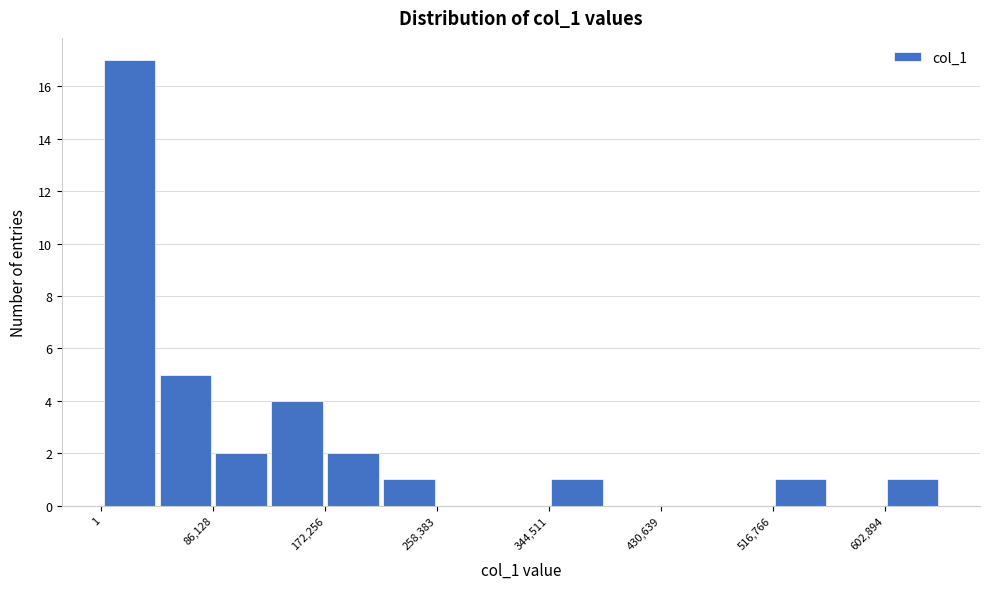

Reading left to right, list every bar in this chart as the range it spans on the x-axis followed by its height. Neither the bar edges nor the heights are printed on the chart, so give them approximately, as read against the axes.

0 to 40000: 17
40000 to 90000: 5
90000 to 130000: 2
130000 to 170000: 4
170000 to 220000: 2
220000 to 260000: 1
260000 to 300000: 0
300000 to 340000: 0
340000 to 390000: 1
390000 to 430000: 0
430000 to 470000: 0
470000 to 520000: 0
520000 to 560000: 1
560000 to 600000: 0
600000 to 650000: 1